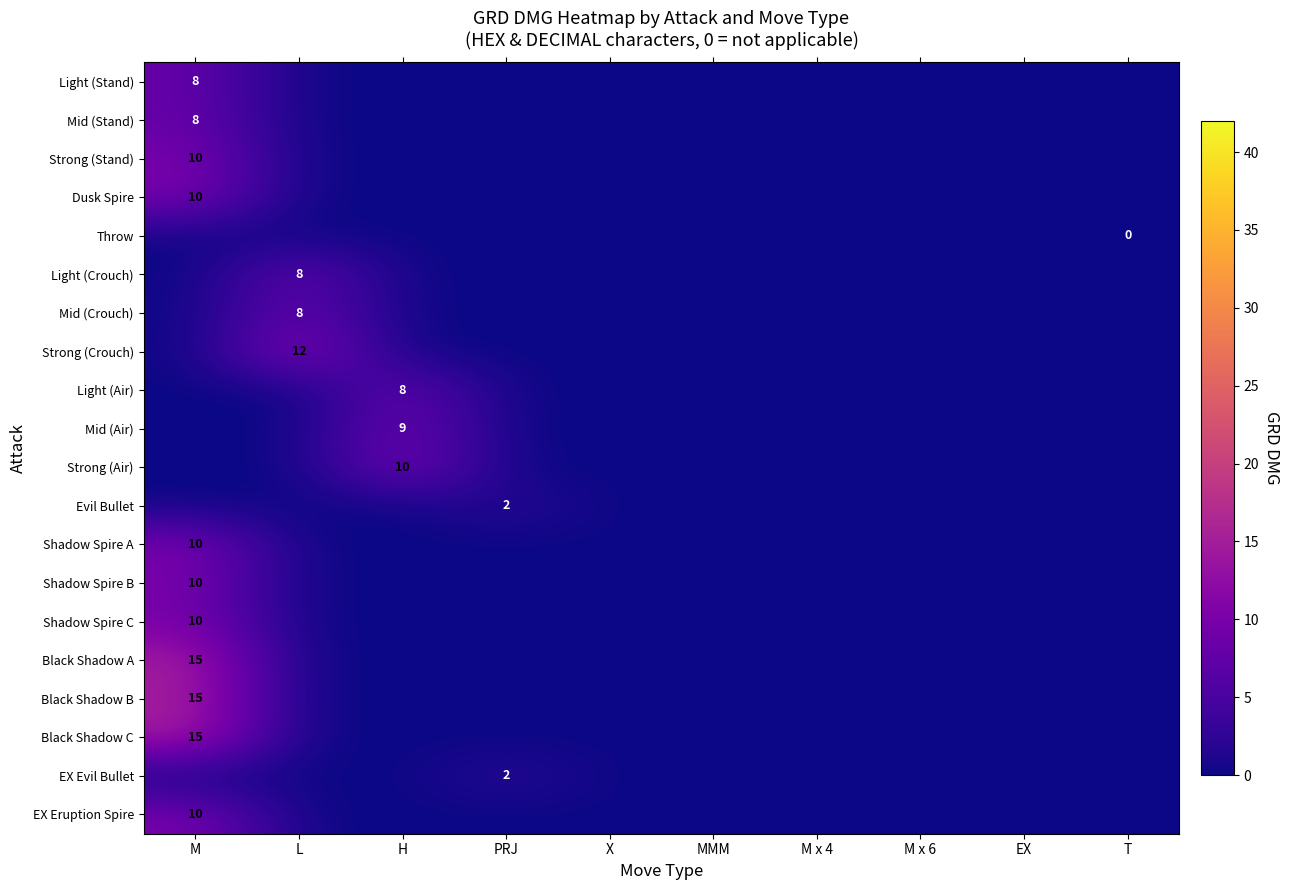

True or false: Shadow Spire C has a value of 6 at M.

False